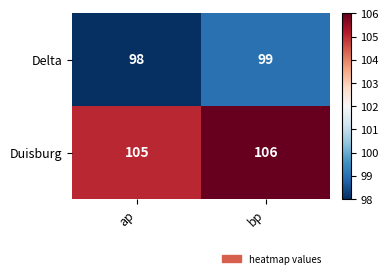

Reading left to right, transcribe all the data shown in this chart.

Delta: 98	99
Duisburg: 105	106